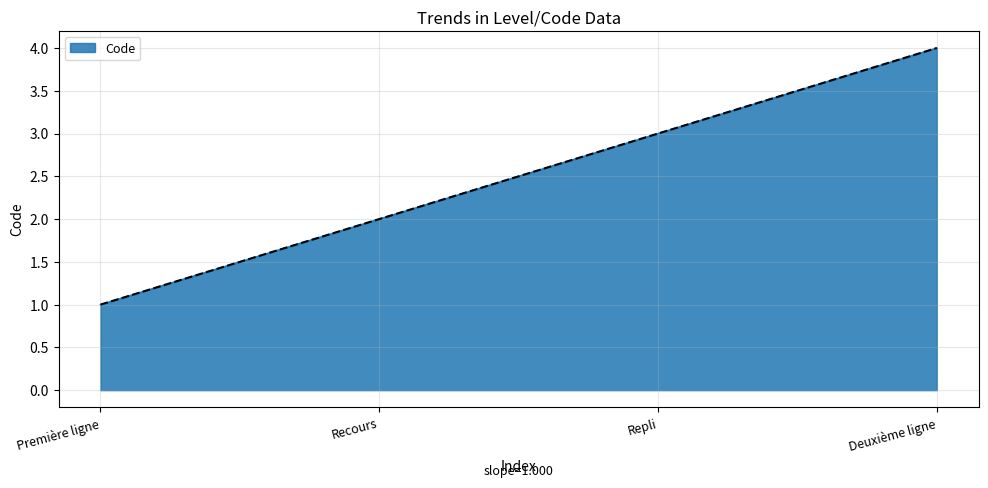

What is the difference between the values at Deuxième ligne and Recours?

2